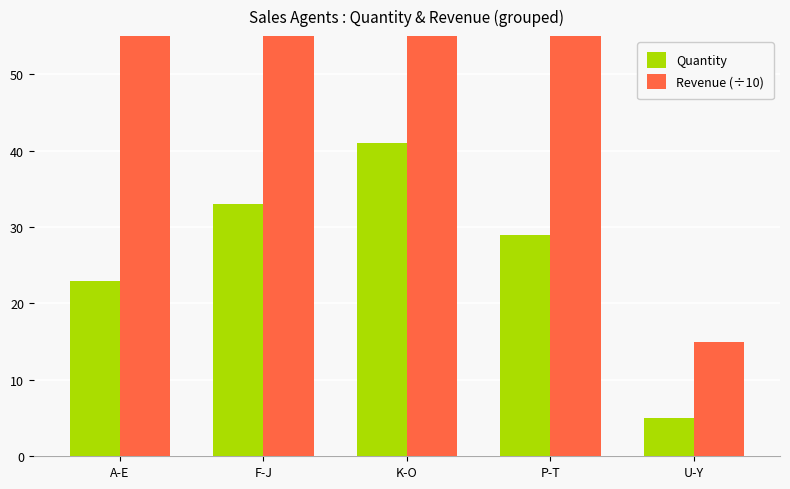

How many bars are there in each group?

2